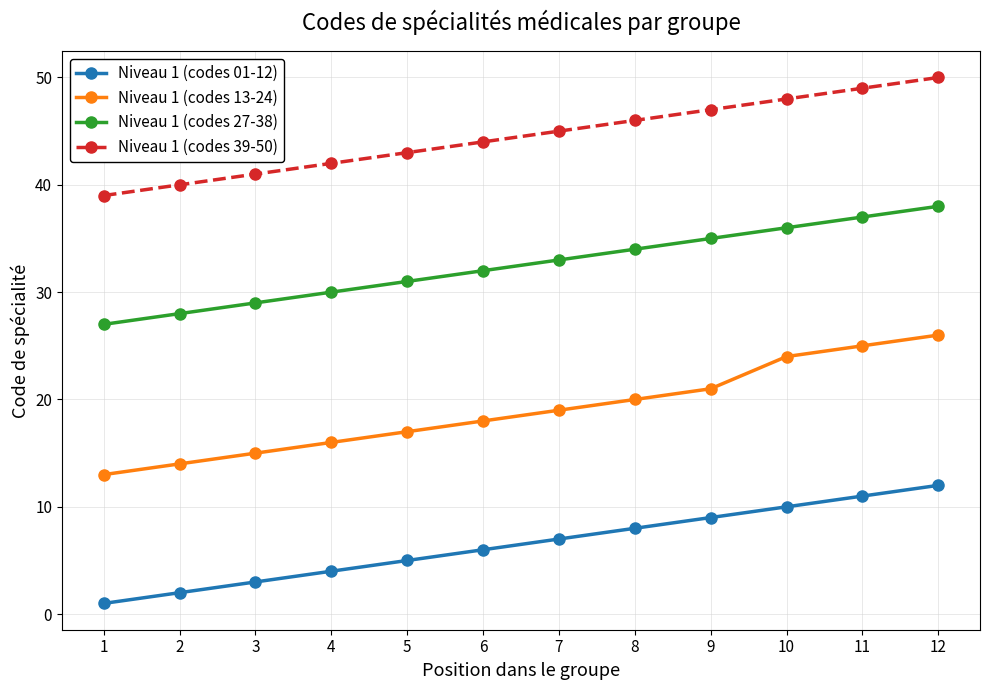

The value of Niveau 1 (codes 13-24) at 9 is 21. True or false?

True